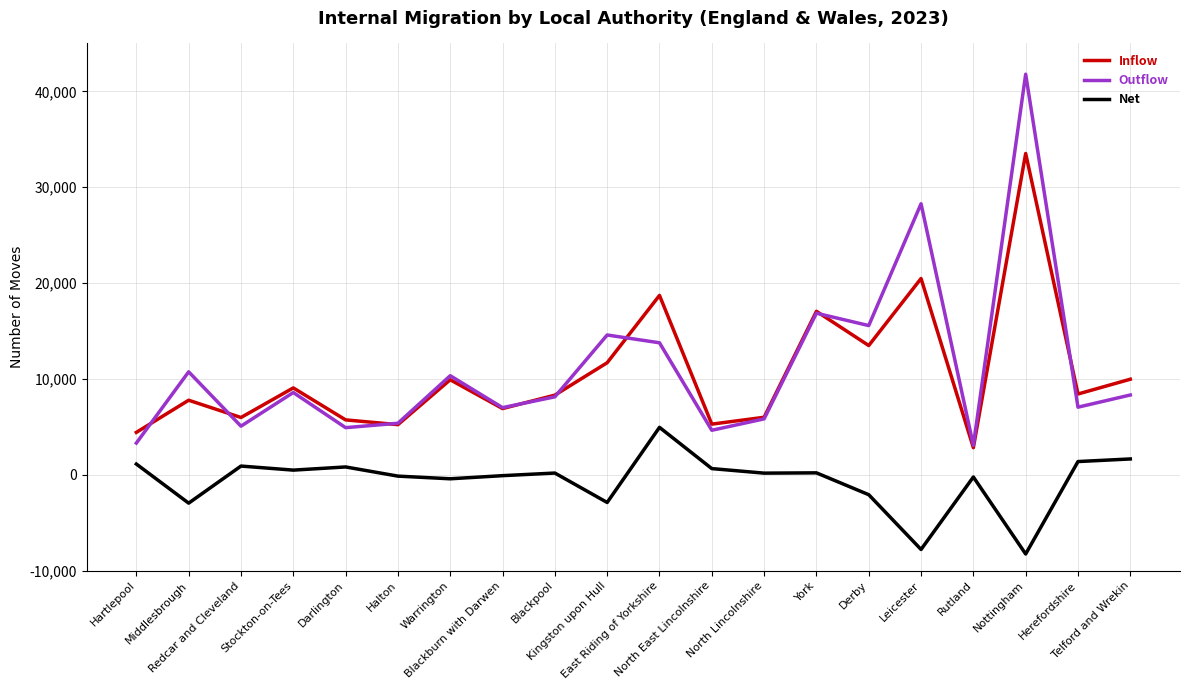

What is the minimum value shown in the chart?

-8271